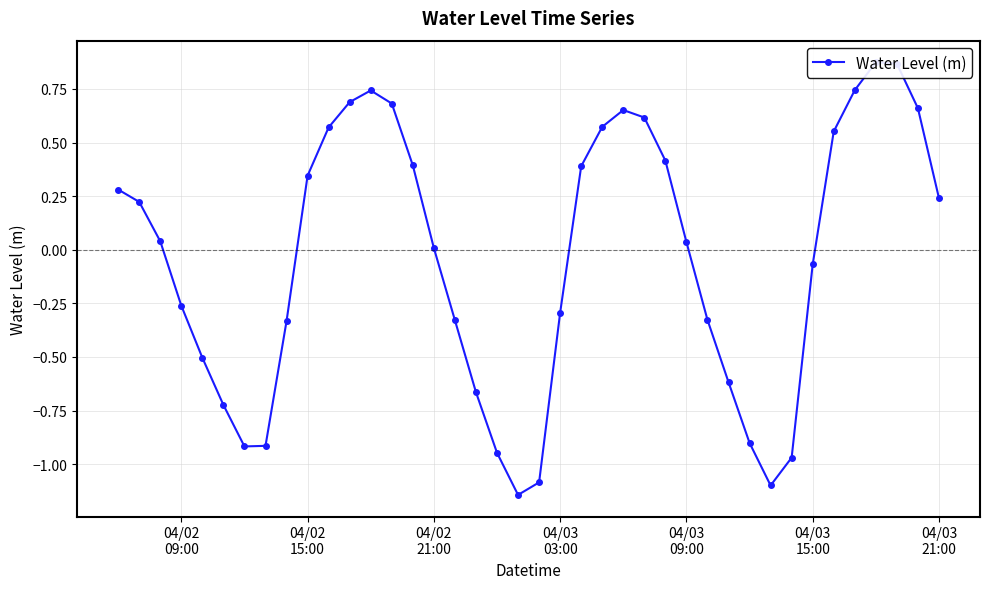

How many lines are shown in the chart?

1